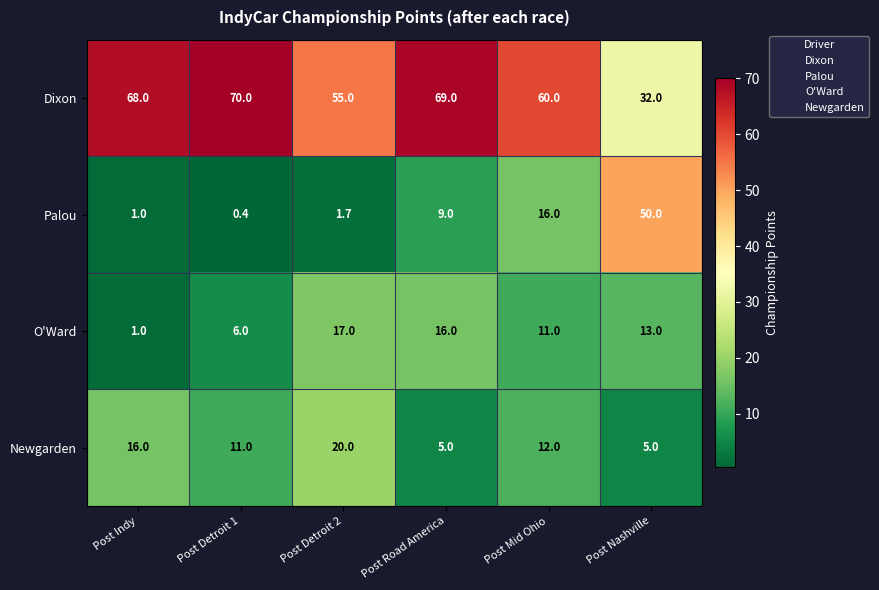

What is the minimum value shown in the chart?

0.4